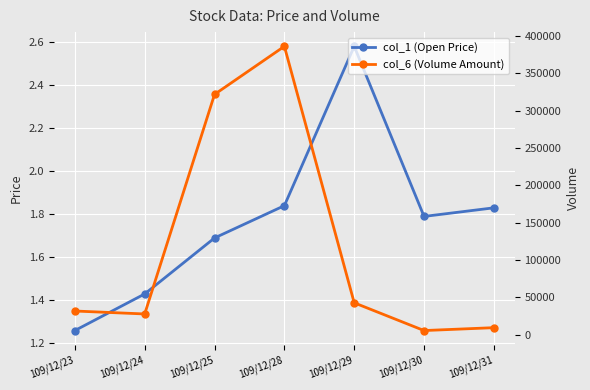

What are all the series names shown in the legend?

col_1 (Open Price), col_6 (Volume Amount)